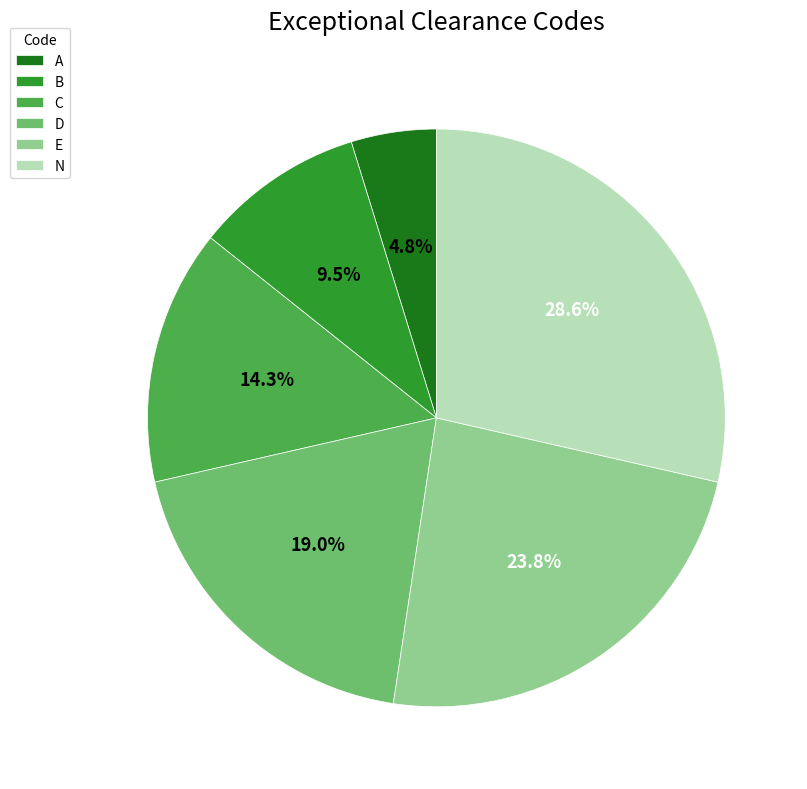

Is there any slice that represents more than half of the pie?

No